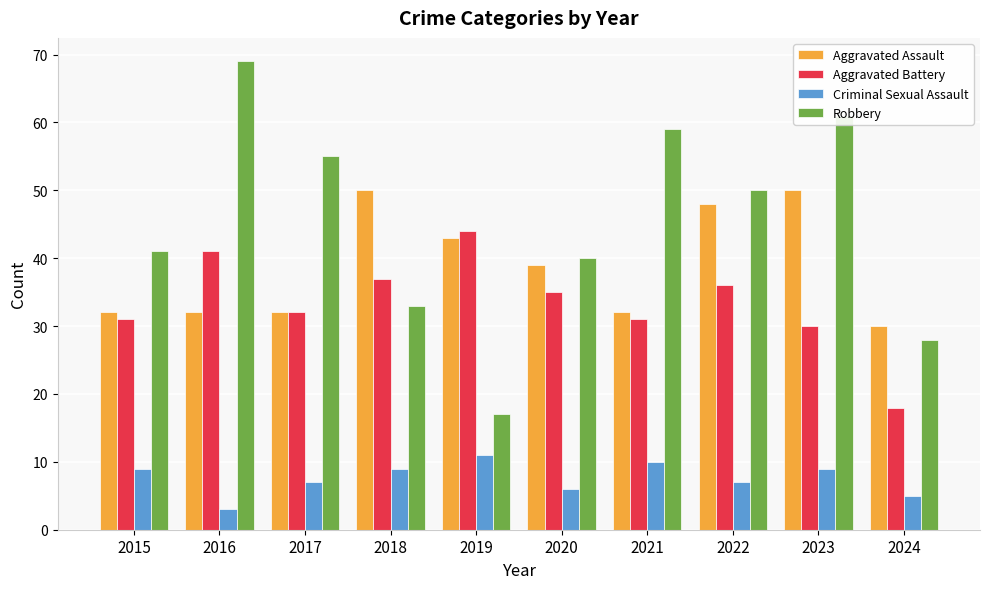

Reading left to right, extract all data points from this chart.

Aggravated Assault: 32	32	32	50	43	39	32	48	50	30
Aggravated Battery: 31	41	32	37	44	35	31	36	30	18
Criminal Sexual Assault: 9	3	7	9	11	6	10	7	9	5
Robbery: 41	69	55	33	17	40	59	50	61	28